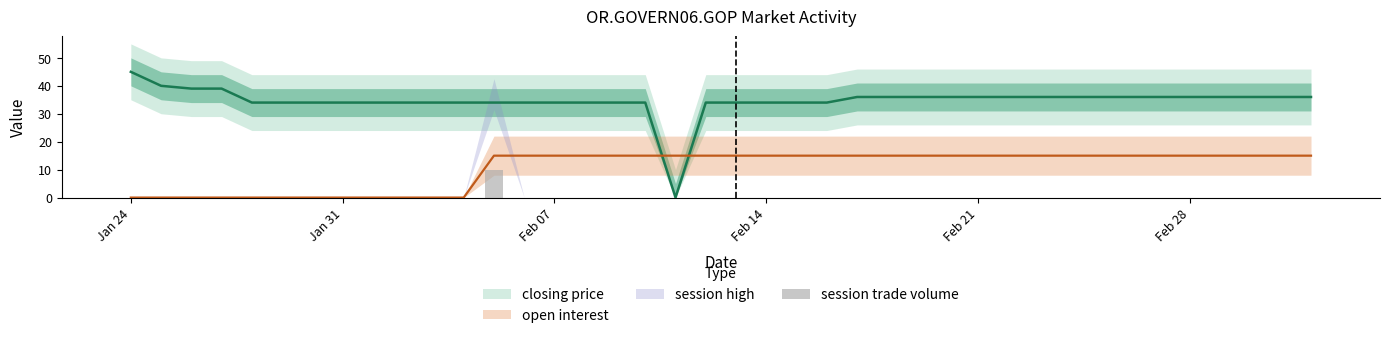

The value at Feb 28 is -7. True or false?

False